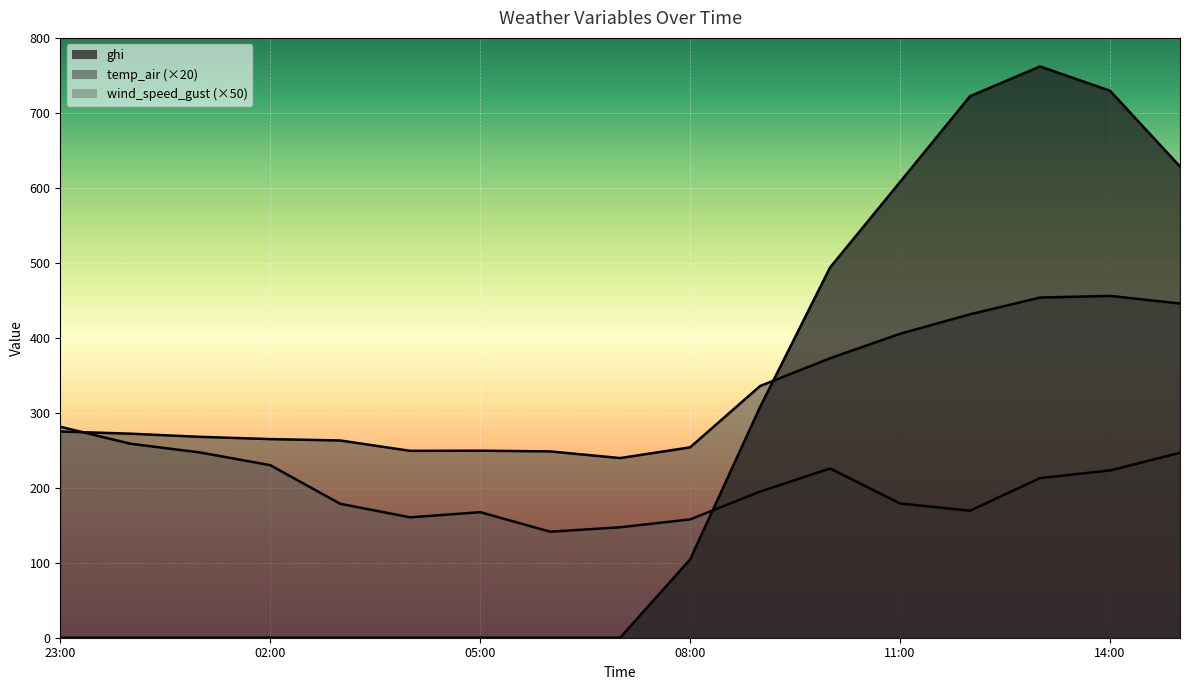

Is it true that ghi equals 934.5 at 2021-09-29 15:00?

False